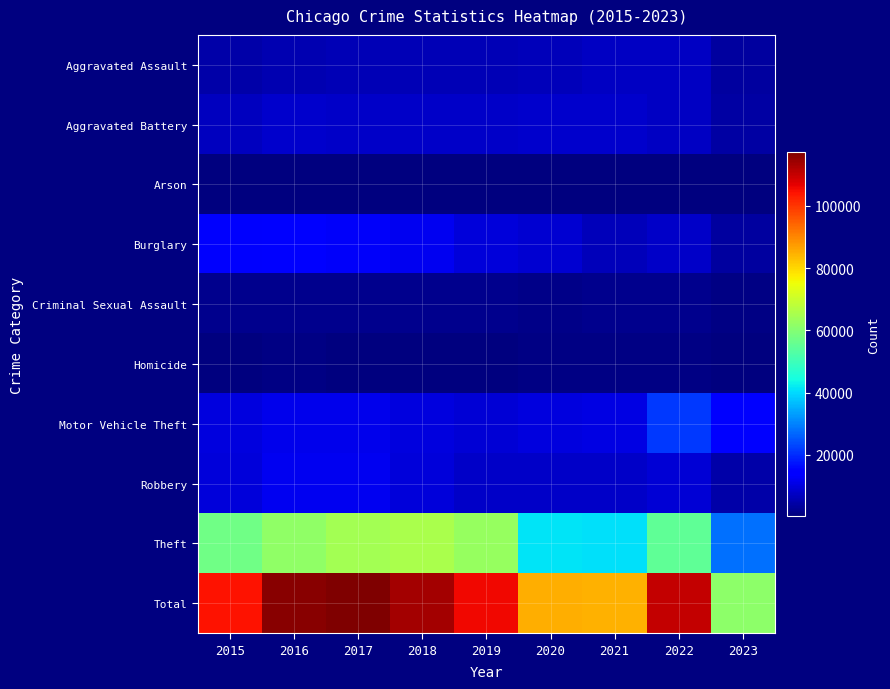

Rank the series at 2018 from lowest to highest value.

Arson, Homicide, Criminal Sexual Assault, Aggravated Assault, Aggravated Battery, Robbery, Motor Vehicle Theft, Burglary, Theft, Total